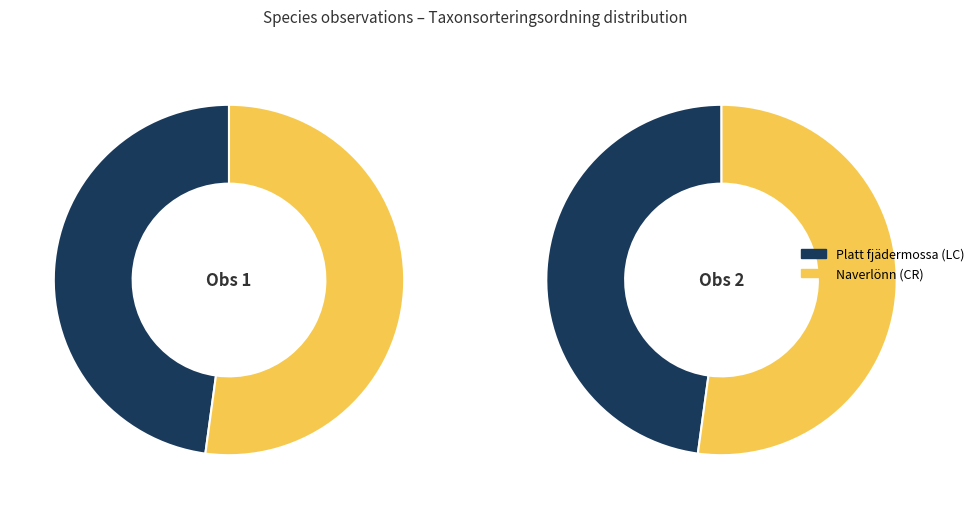

Does any single category account for the majority?

Yes